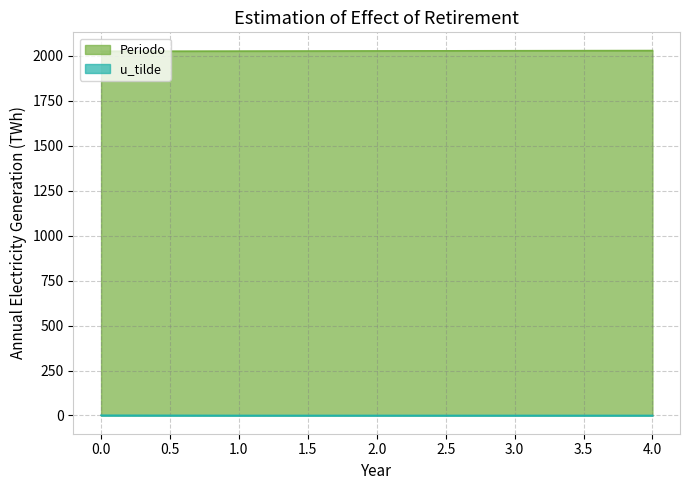

Which has a higher value, 1 or 3?

3